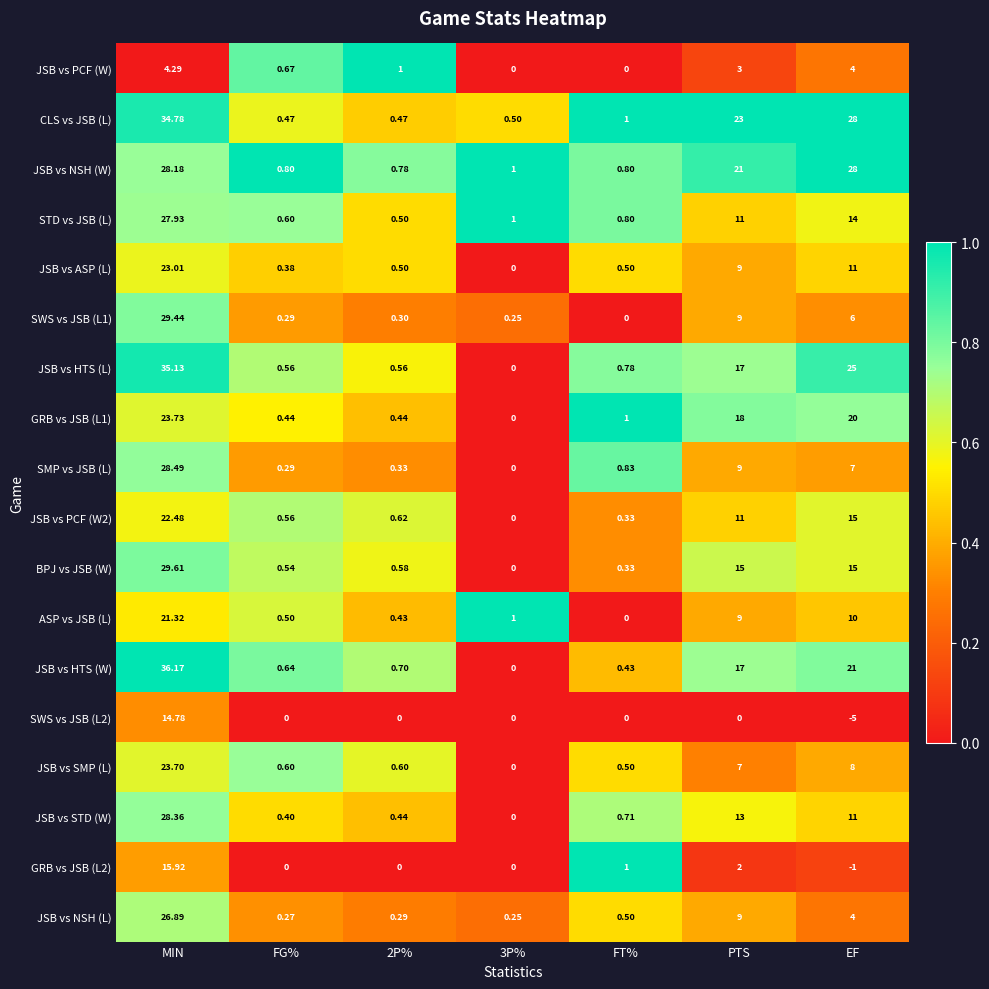

Which series has the largest range (max minus min)?

JSB vs HTS (W)